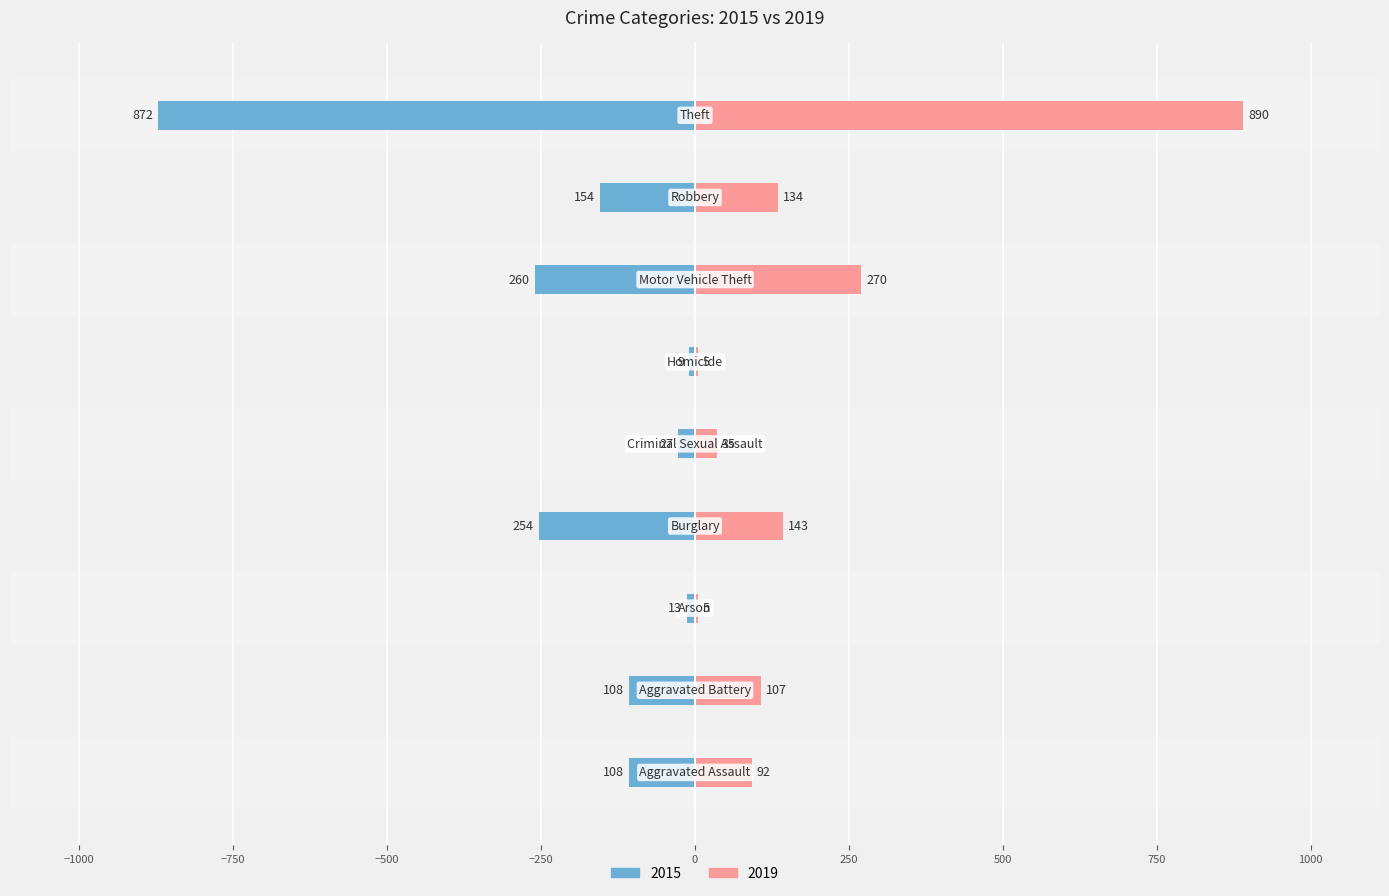

List the labels in order of 2019 value, largest first.

Theft, Motor Vehicle Theft, Burglary, Robbery, Aggravated Battery, Aggravated Assault, Criminal Sexual Assault, Arson, Homicide